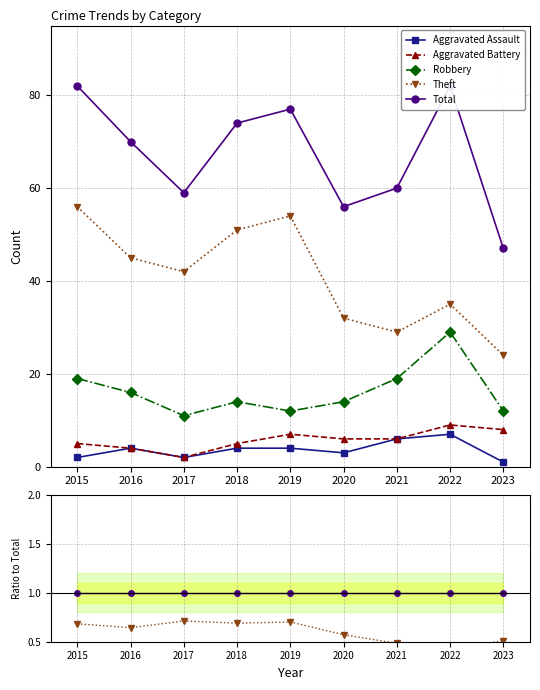

At how many categories does at least one series exceed 0?

9